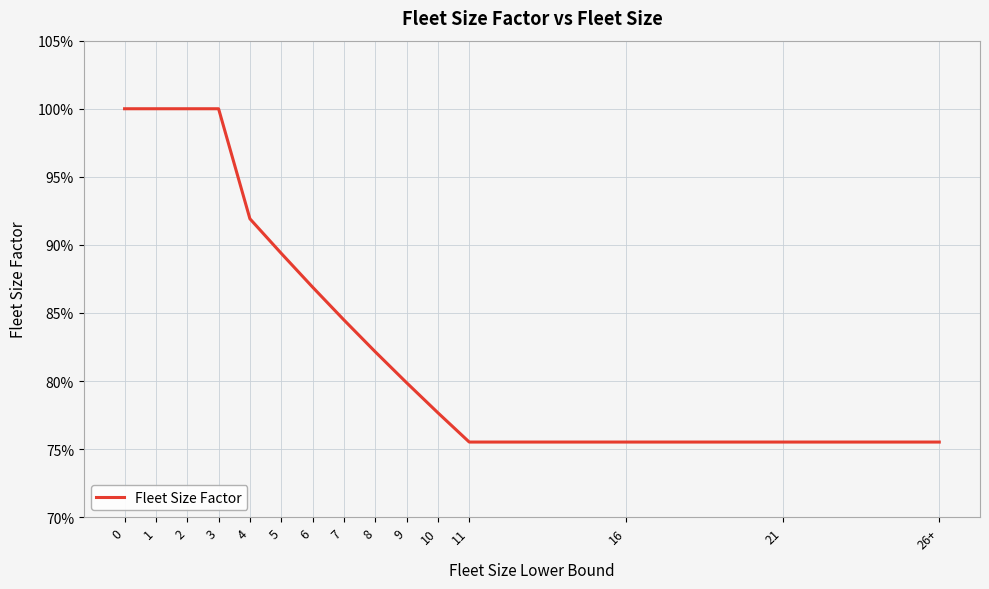

What is the label of the 10th point from the right?

5